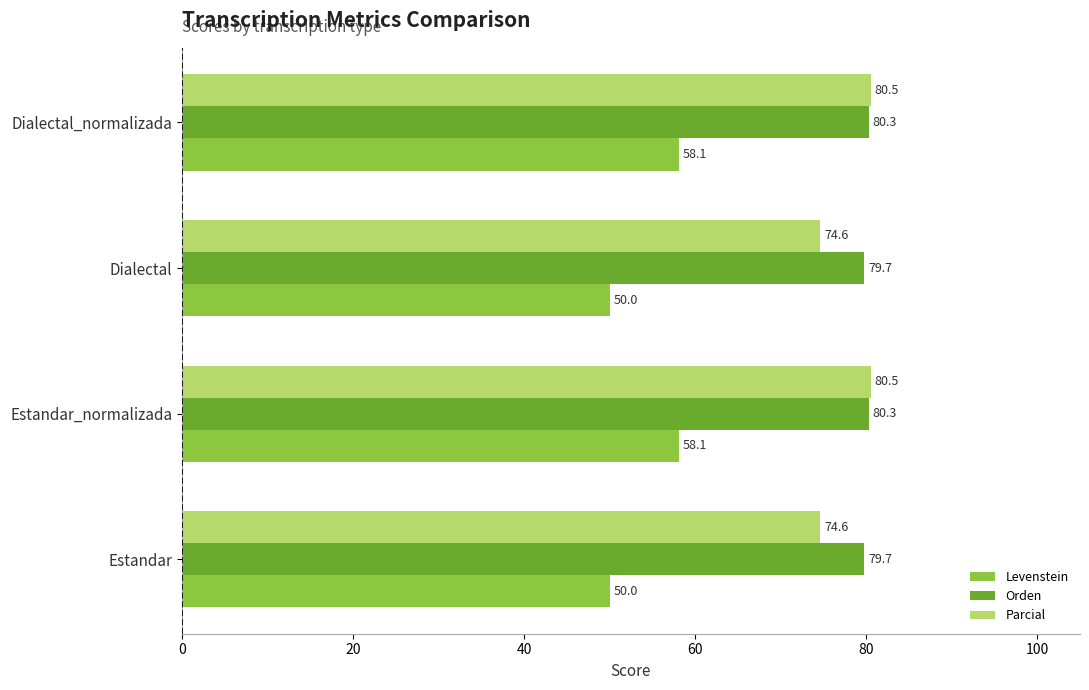

Read the Levenstein value at Estandar.

50.0